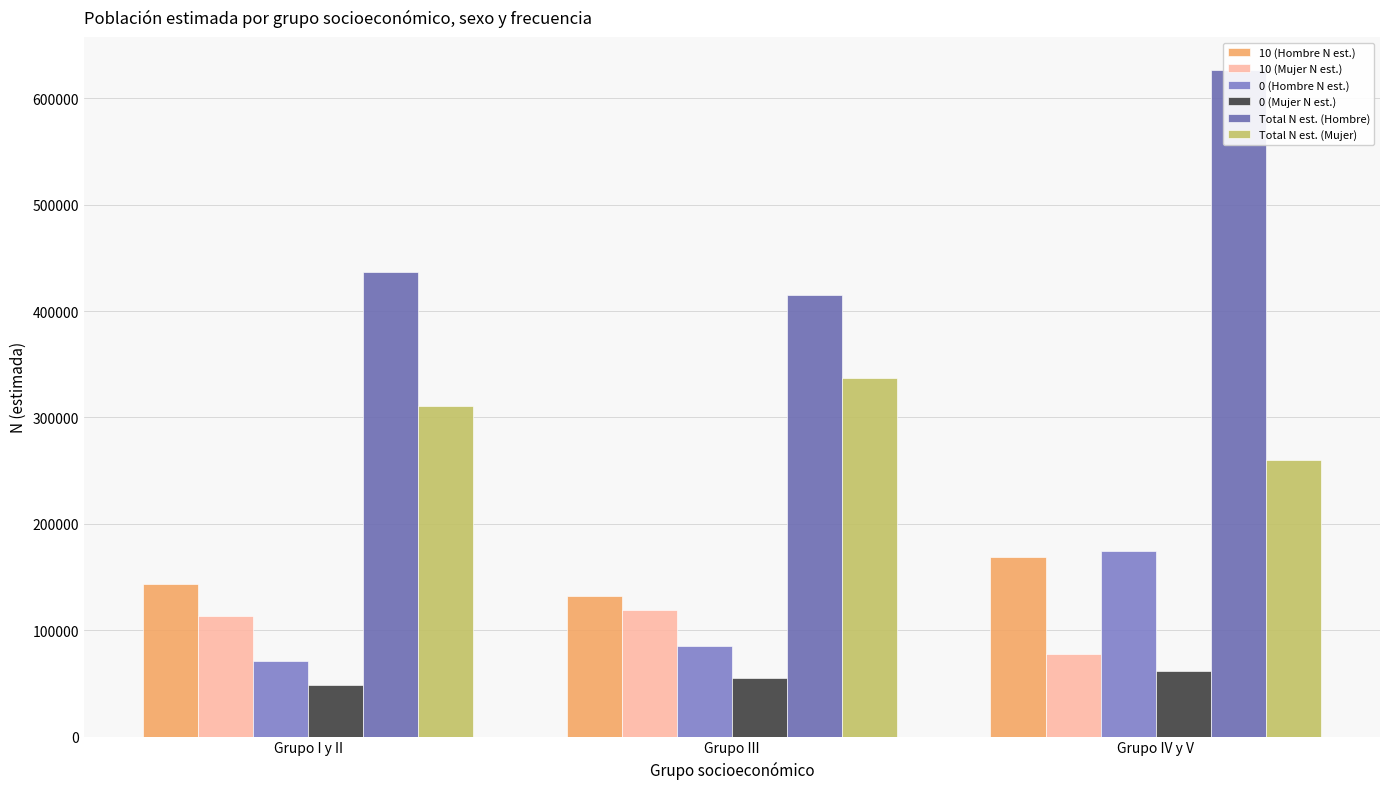

How many categories are shown in the chart?

3